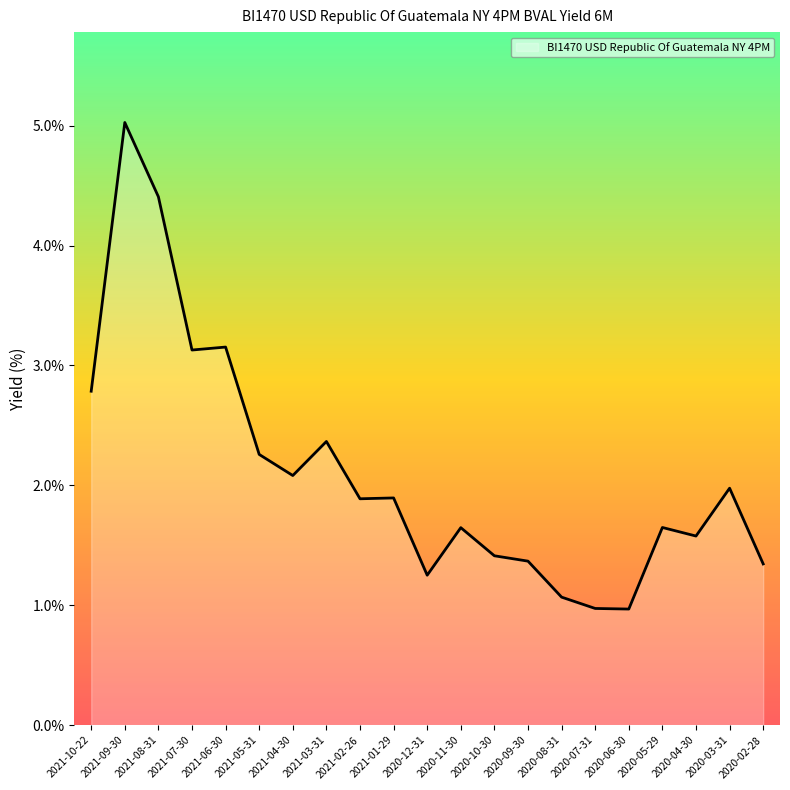

What is the minimum value shown in the chart?

1.0